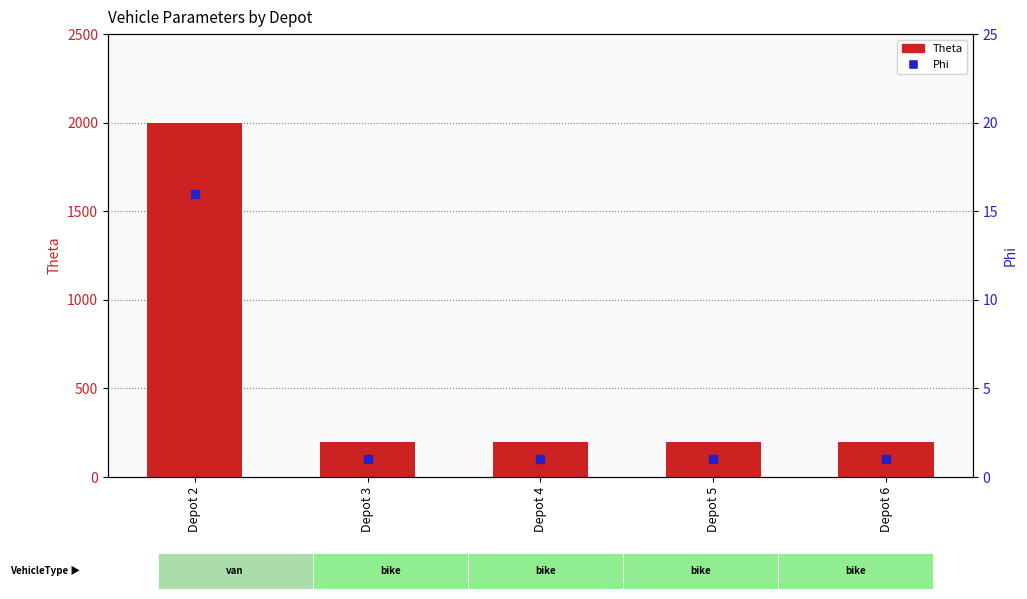

What is the total value across all series at Depot 6?

201